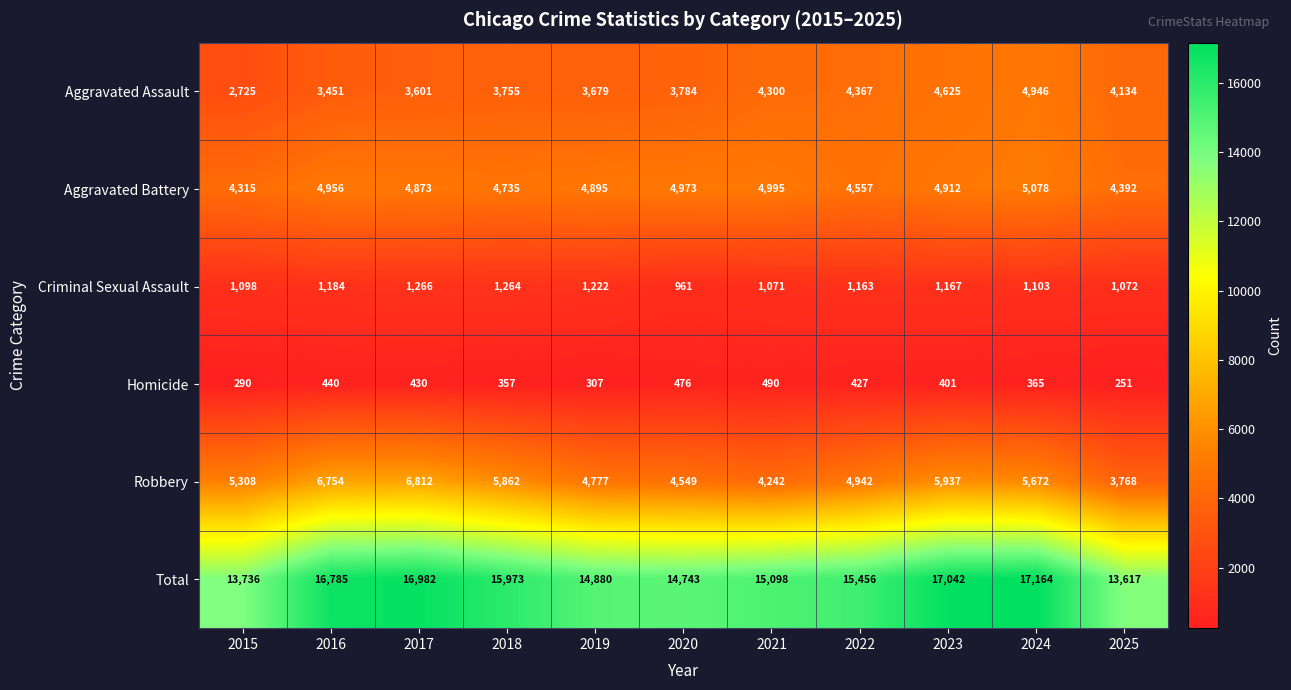

Count the number of categories in the chart.

11